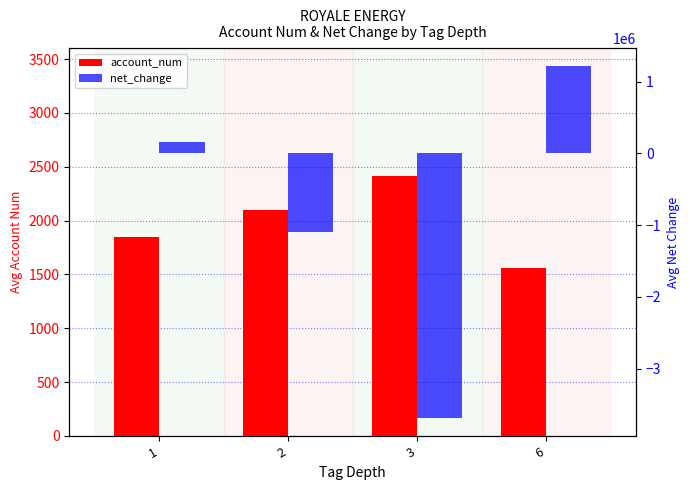

List the series in order of their overall mean, highest first.

account_num, net_change